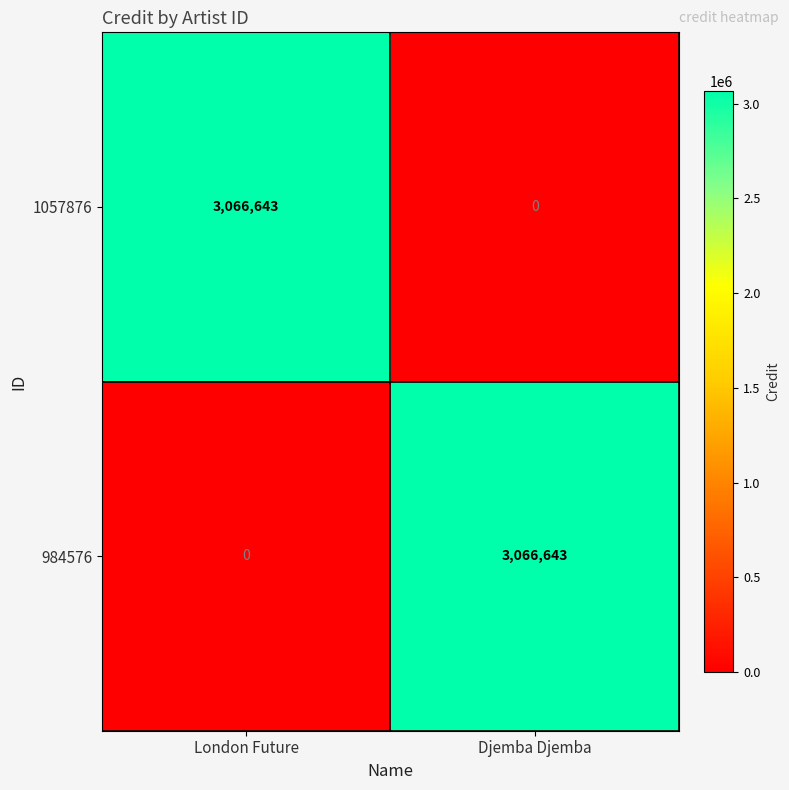

The 984576 series shows 0 at London Future. True or false?

True